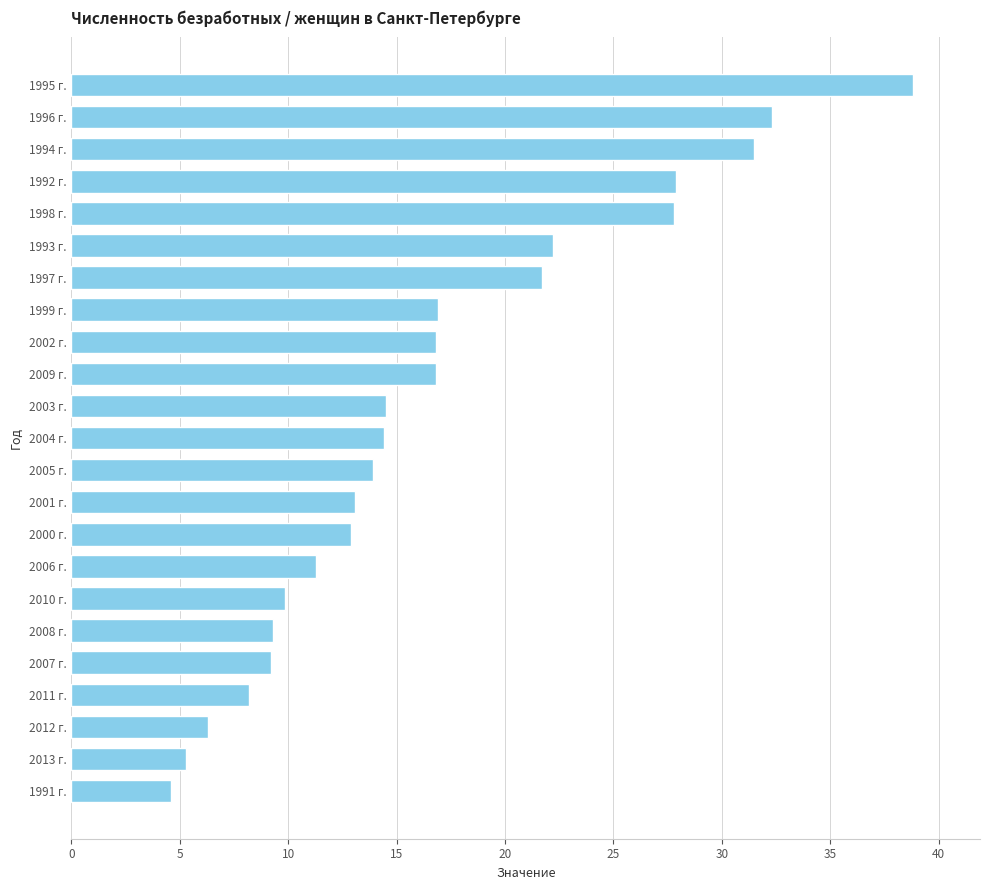

Where is the data nearest to the value 21?

1997 г.